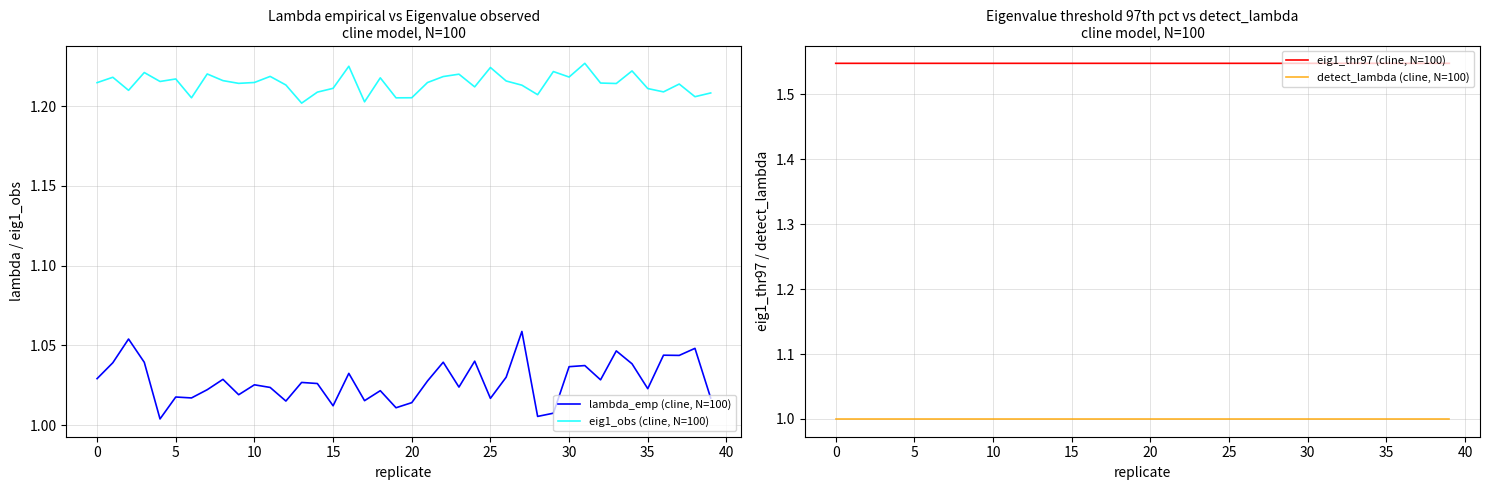

At which category is the sum across all series the highest?

27